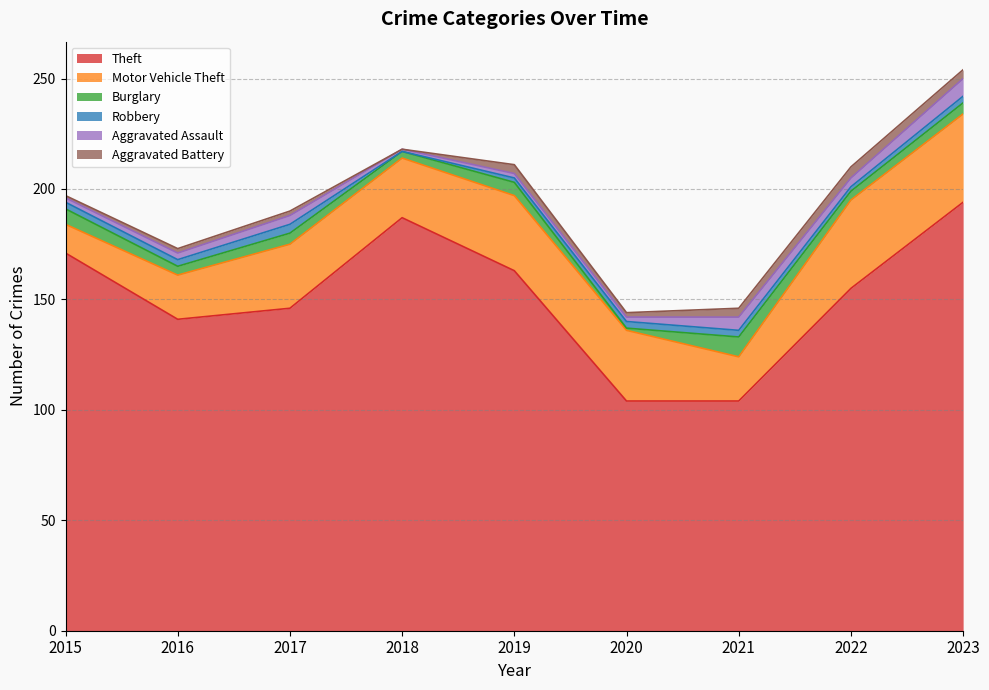

Does the chart display data point markers on the line(s)?

No